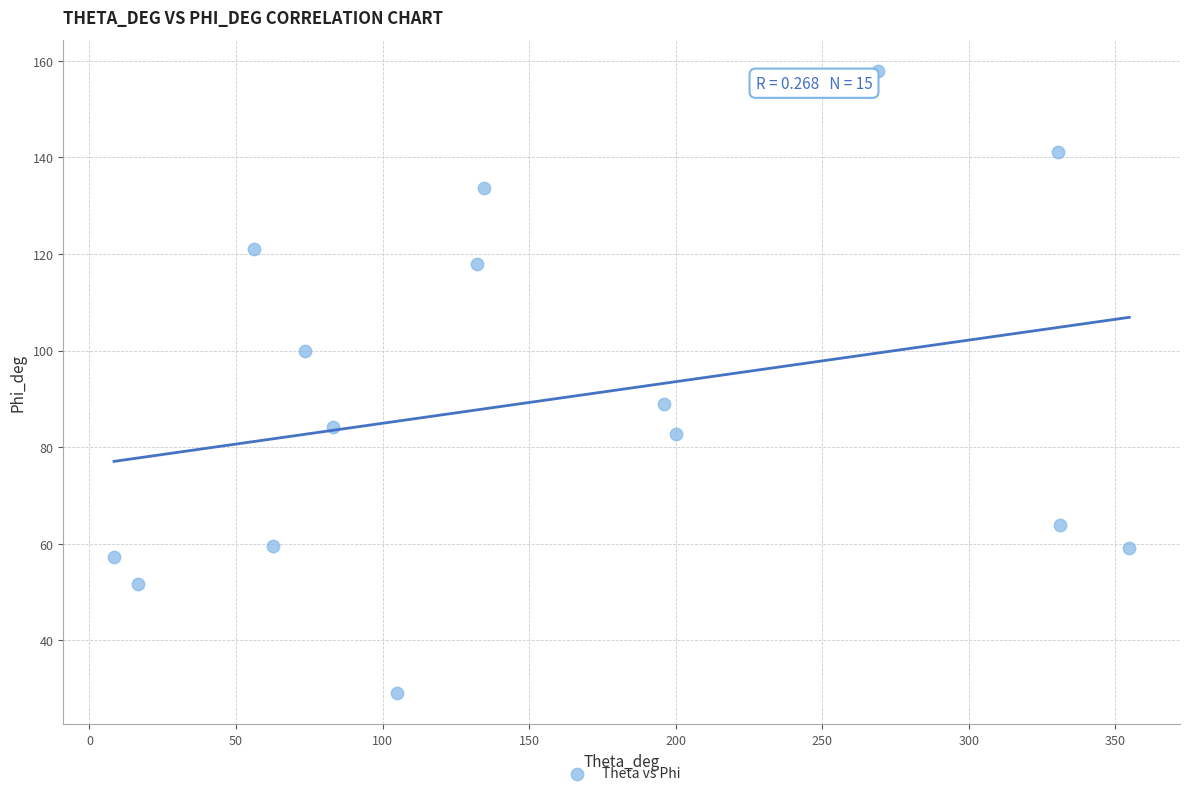

What is the range of X values (max minus min)?

346.3